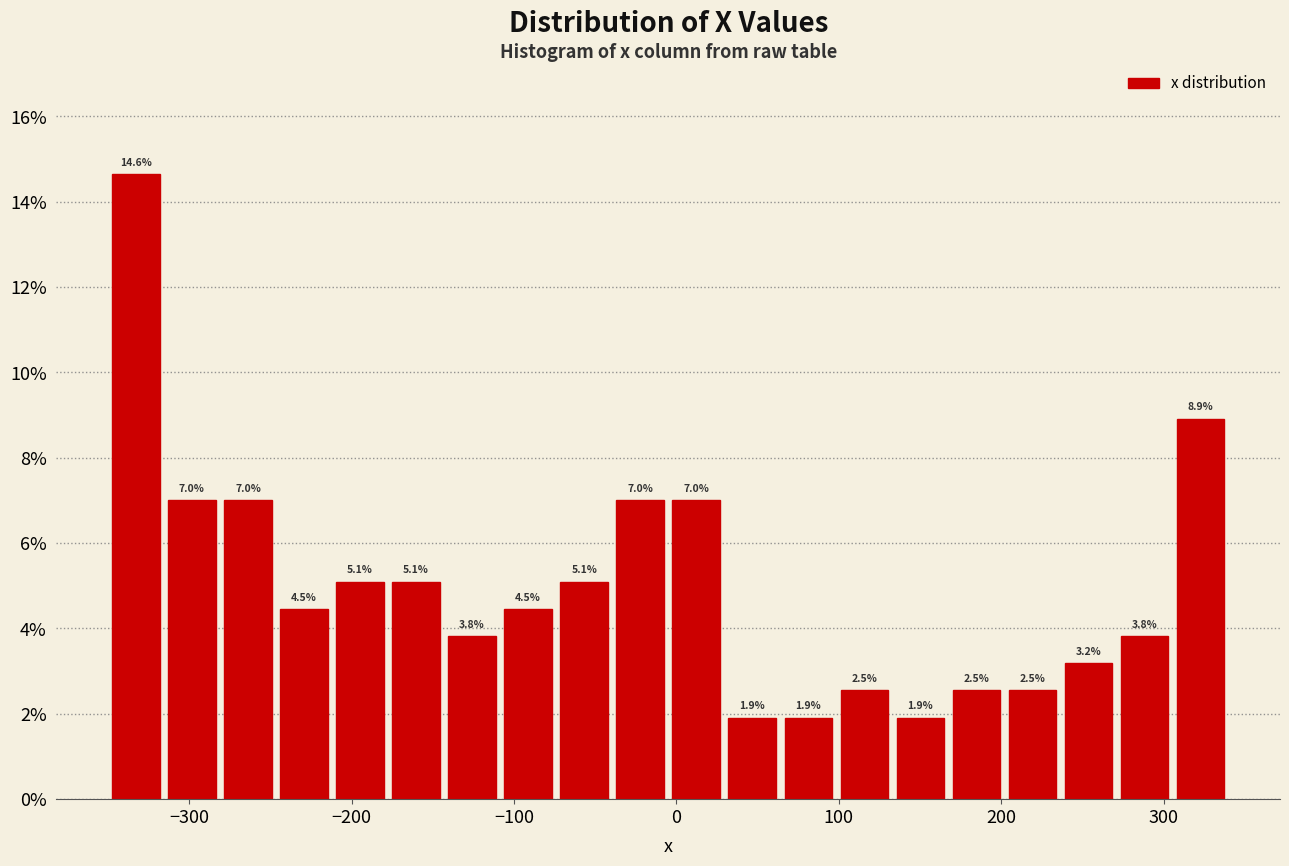

Read against the x-axis, roughly where is the centre of the tallest bar?

-330